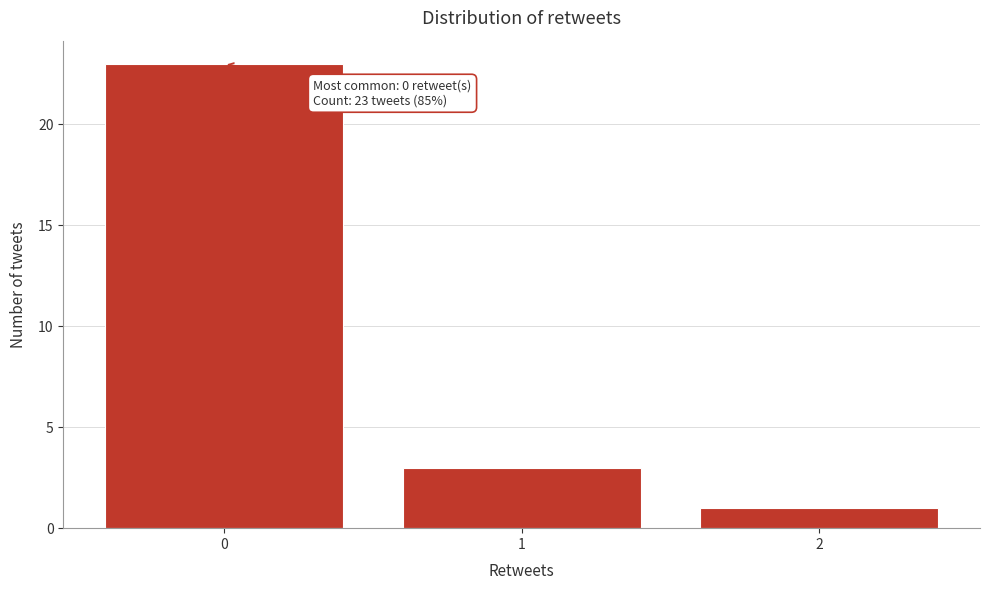

Reading right to left, list all the values displayed in this chart.

1	3	23